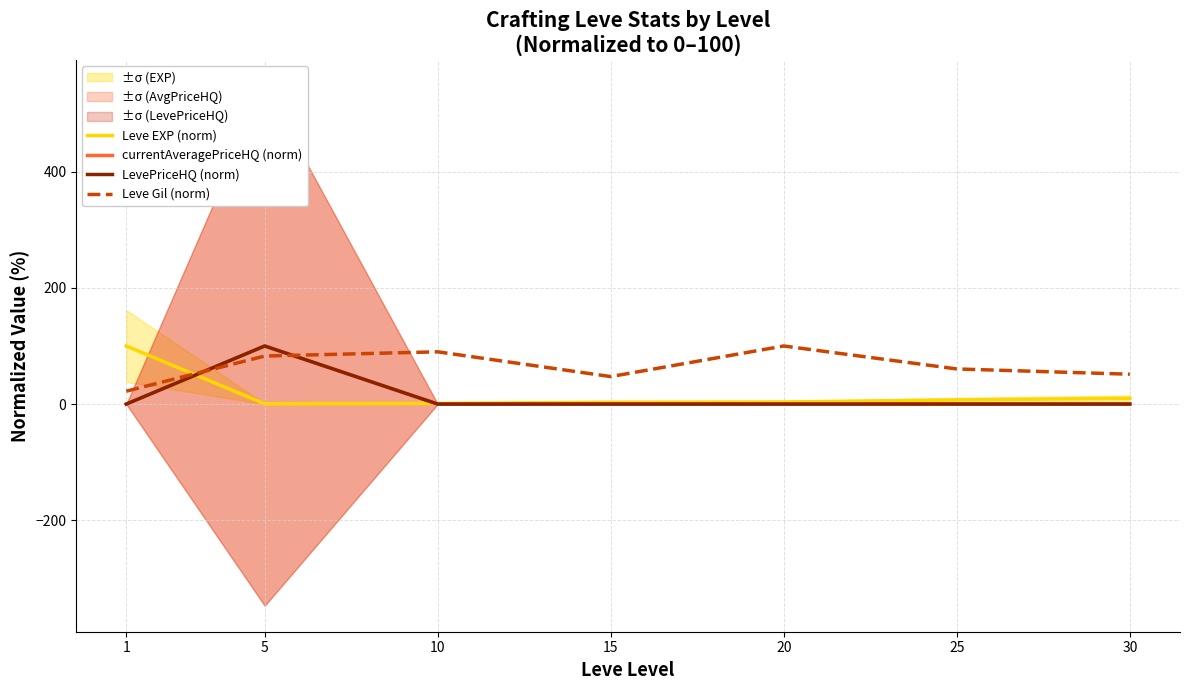

Is it true that LevePriceHQ (norm) equals 0.0 at 20?

True